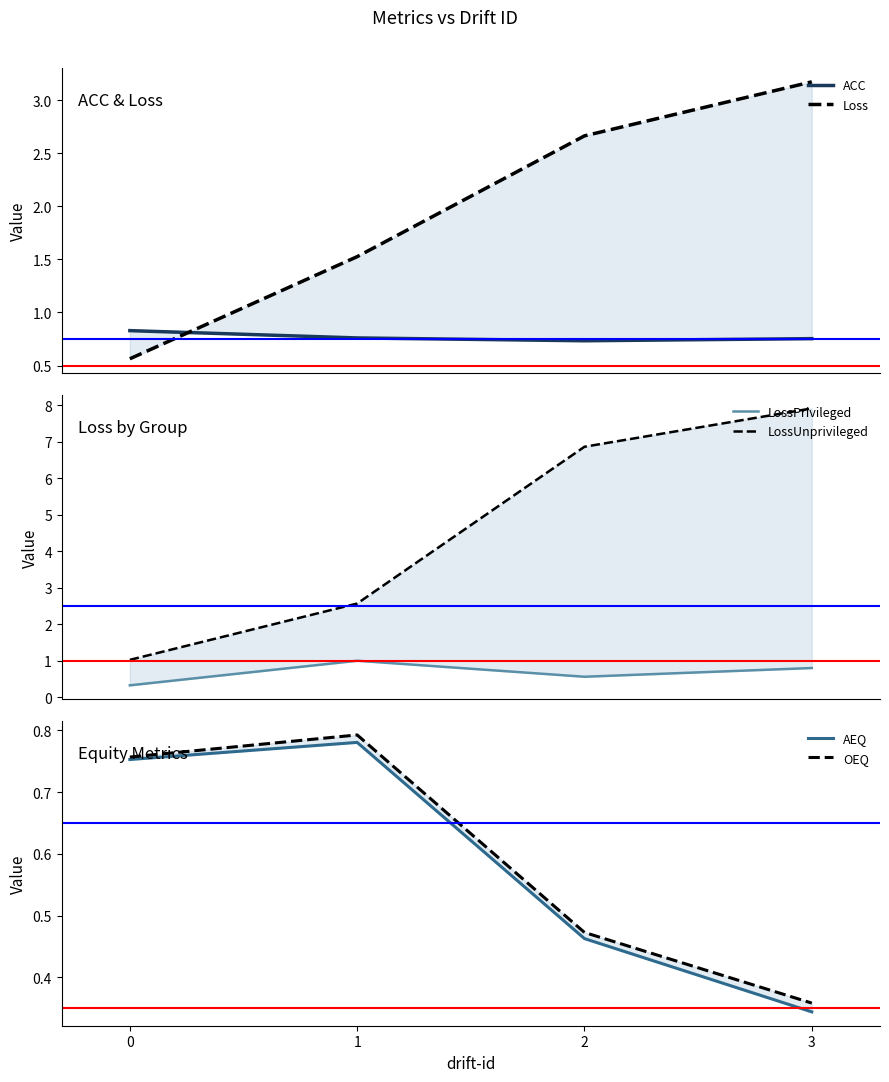

What is the difference between the maximum and minimum values in the ACC series?

0.1